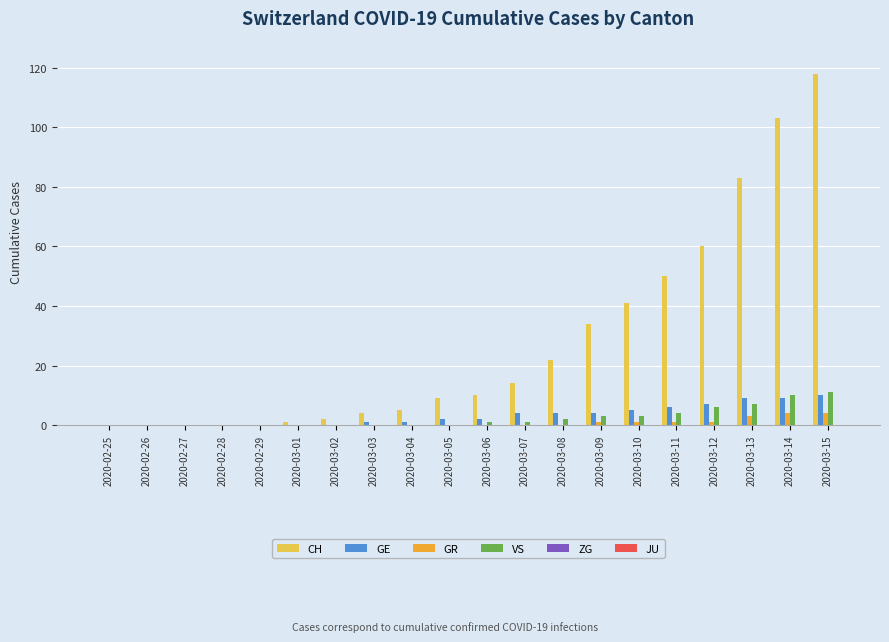

How many groups of bars are there?

20